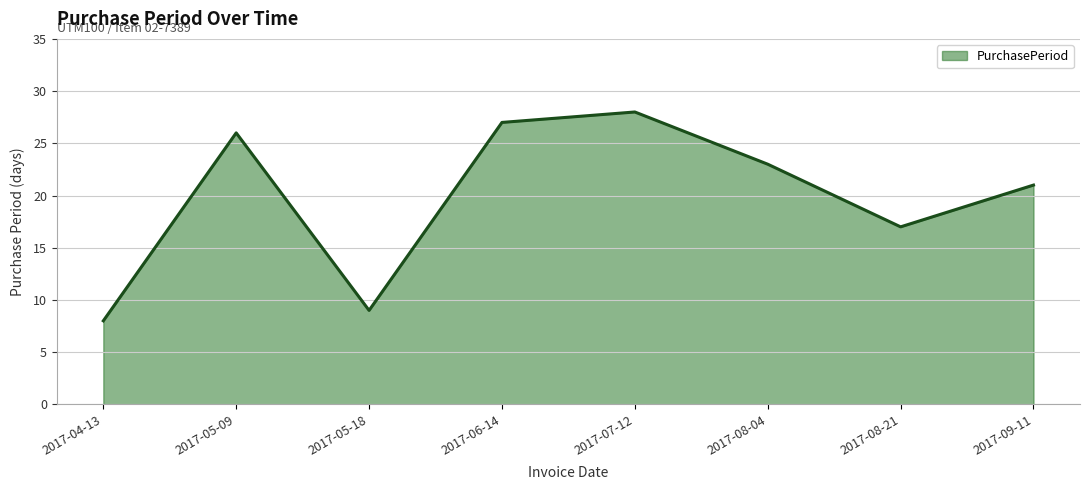

List the labels in order of value, smallest first.

2017-04-13, 2017-05-18, 2017-08-21, 2017-09-11, 2017-08-04, 2017-05-09, 2017-06-14, 2017-07-12